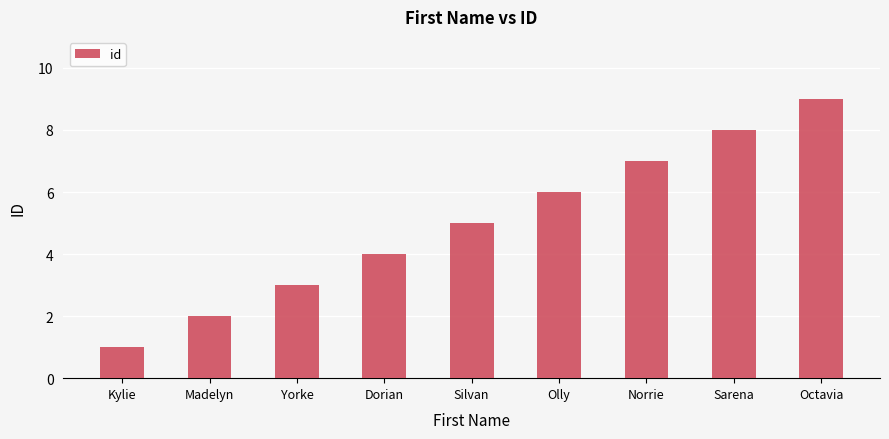

What is the difference between the maximum and minimum values?

8